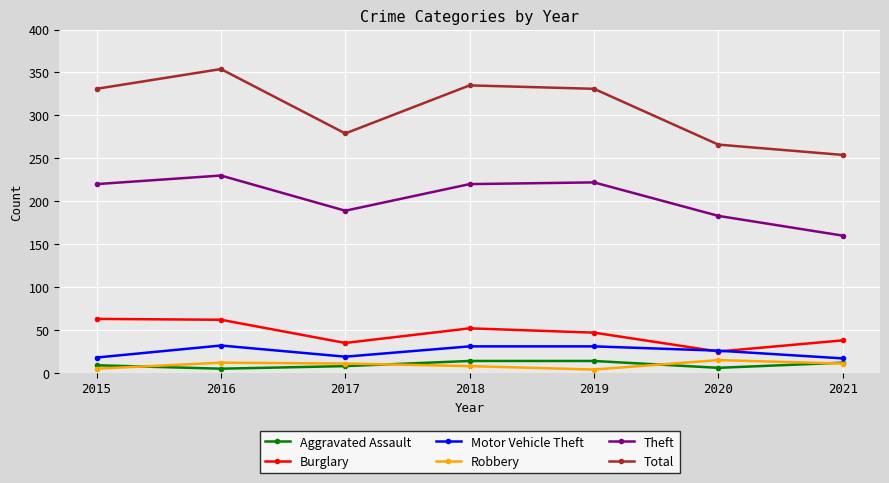

How many values in the Theft series are below 220?

3